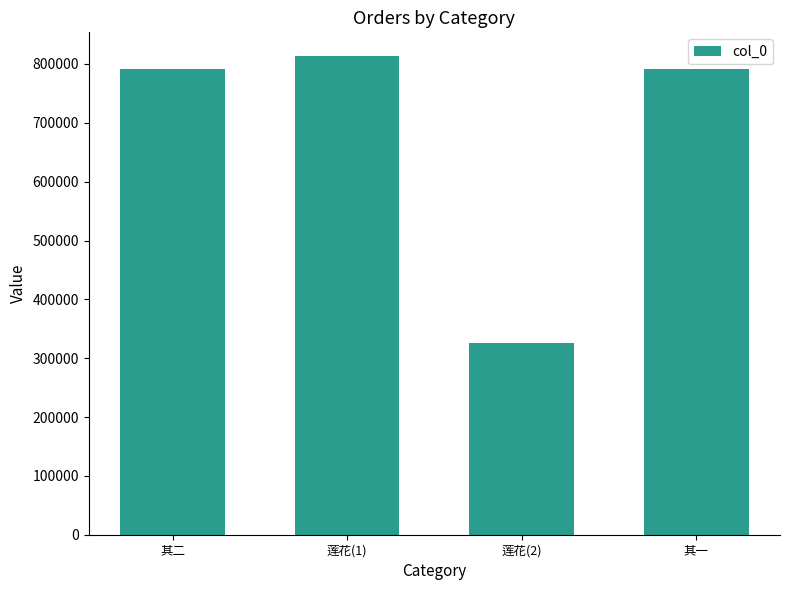

What is the sum of all values?

2719912